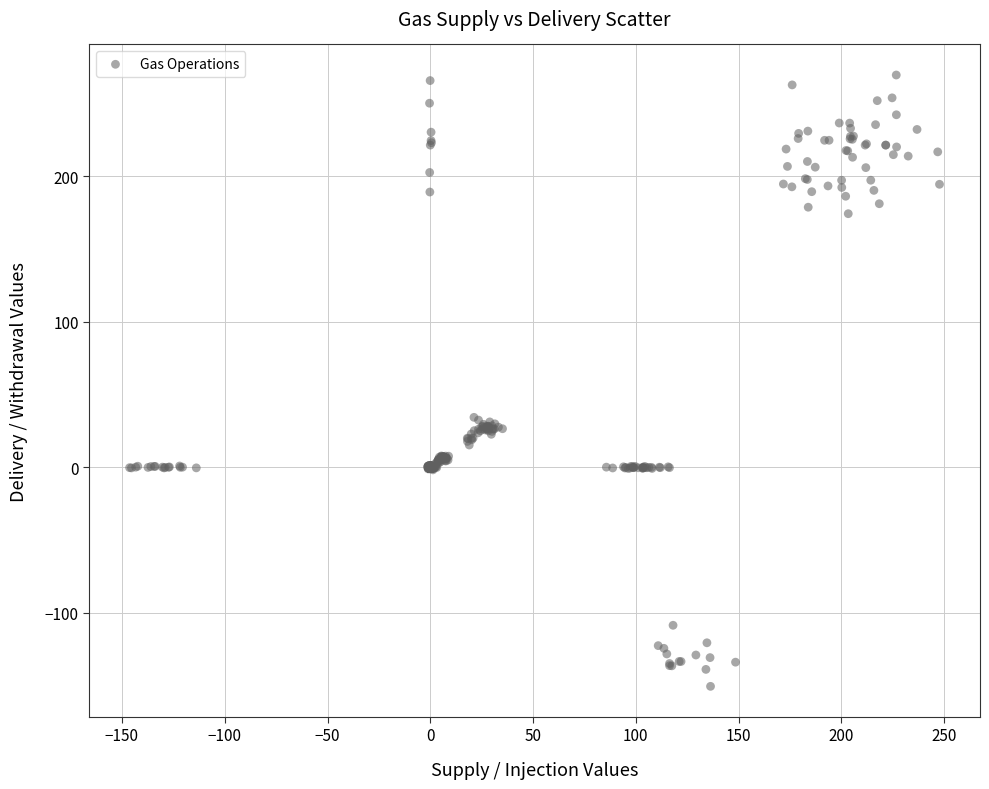

What is the range of Y values (max minus min)?

420.3